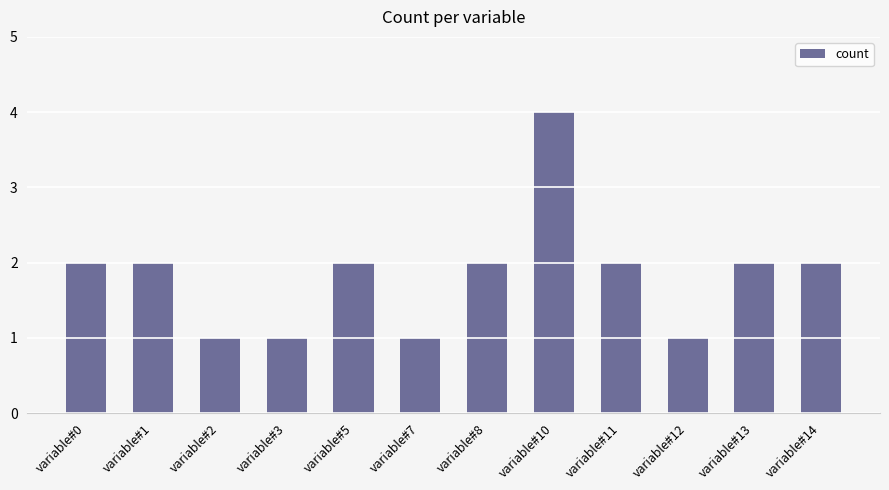

Is it true that the value at variable#5 is 2?

True